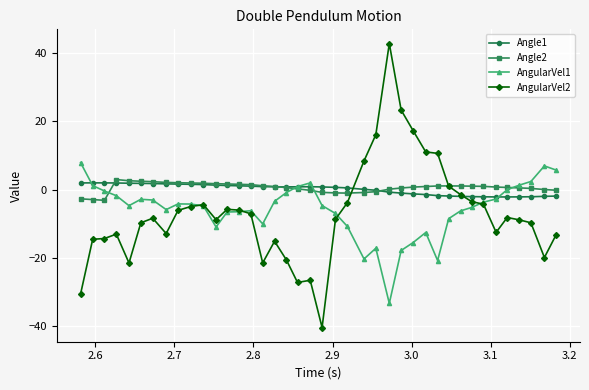

What is the lowest value of the AngularVel2 series?

-40.4